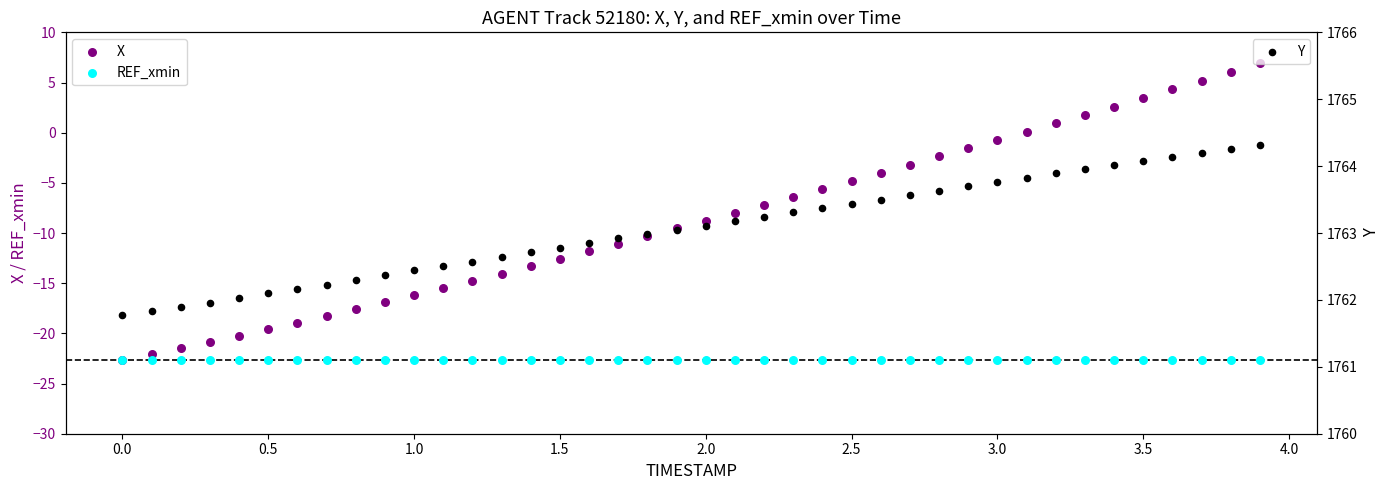

Which series reaches the maximum Y coordinate?

Y